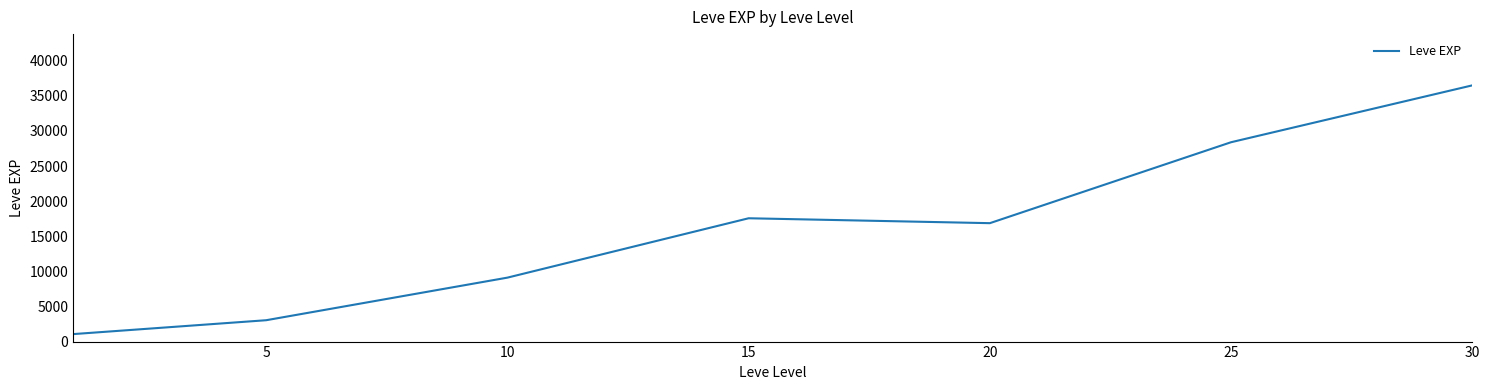

How many distinct data groups are displayed?

1